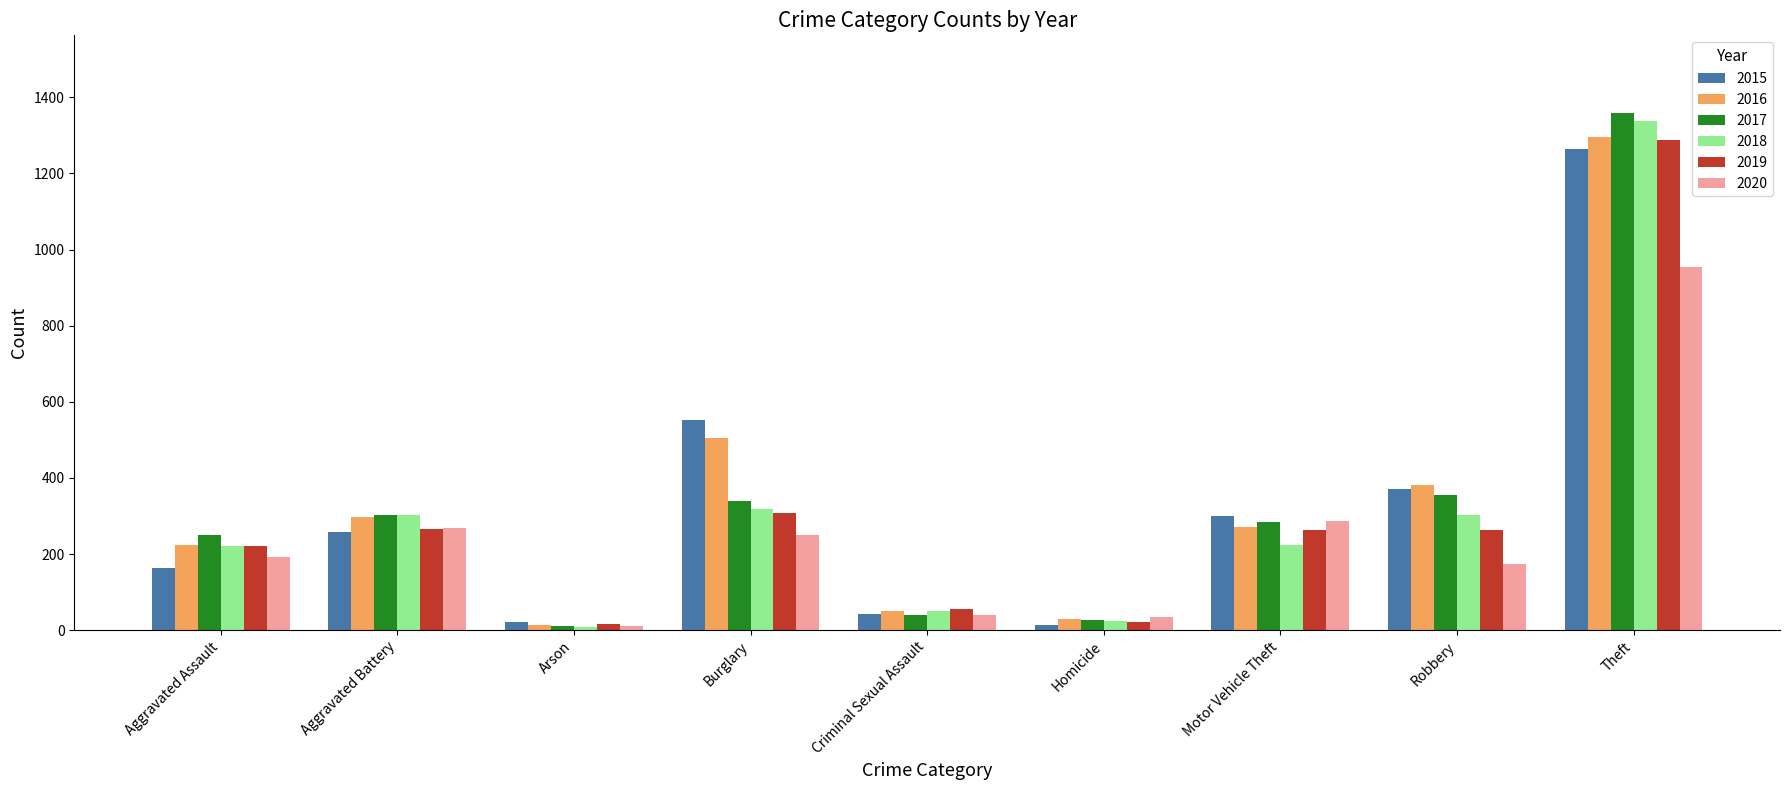

Which label corresponds to the largest value in the chart?

Theft